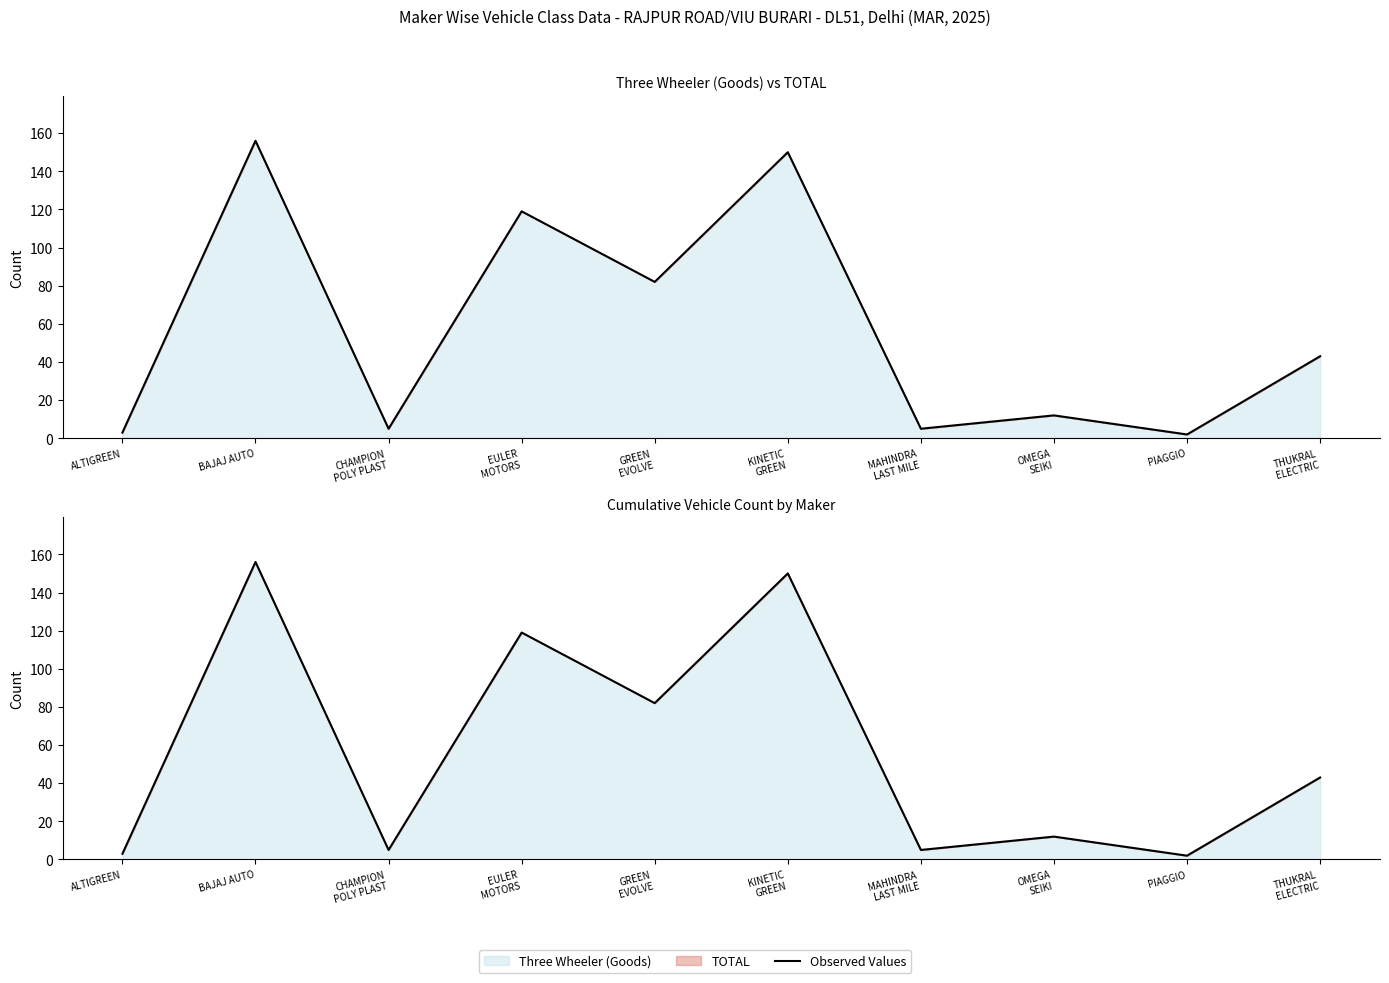

List the labels in order of value, smallest first.

PIAGGIO, ALTIGREEN, CHAMPION
POLY PLAST, MAHINDRA
LAST MILE, OMEGA
SEIKI, THUKRAL
ELECTRIC, GREEN
EVOLVE, EULER
MOTORS, KINETIC
GREEN, BAJAJ AUTO